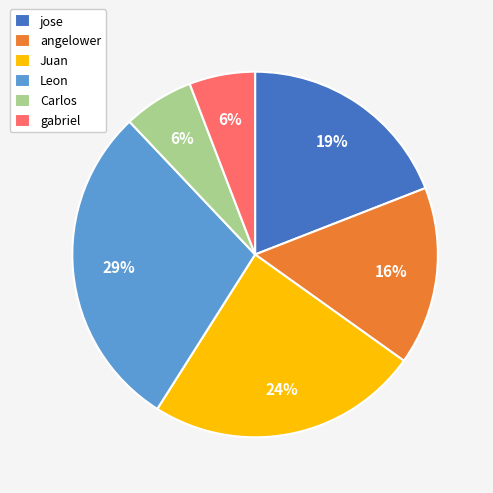

Count the number of slices in the pie.

6